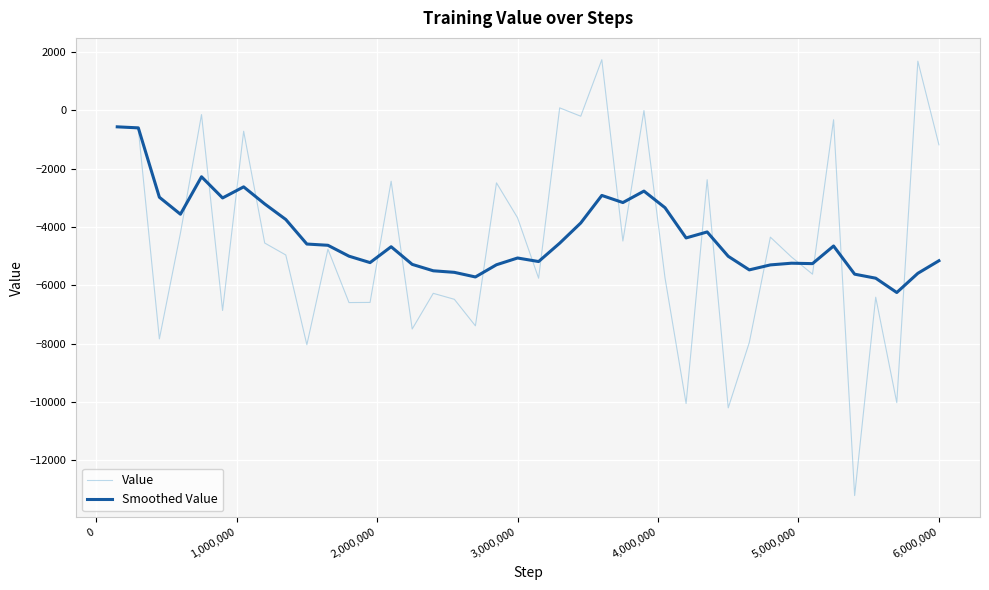

Which series has the largest range (max minus min)?

Value